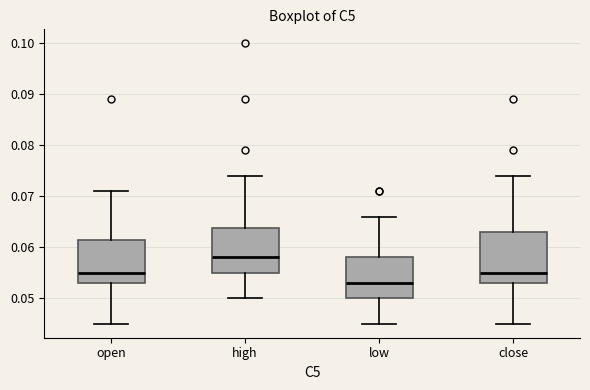

Reading left to right, transcribe this box plot: for each box, give where its median line is, the range the box spans, and where its two whiskers end, as read against the y-axis. The values are not printed on the chart, so give them approximately, as read against the axis.

open: median 0.055, box 0.053 to 0.062, whiskers 0.045 to 0.071
high: median 0.058, box 0.055 to 0.064, whiskers 0.050 to 0.074
low: median 0.053, box 0.050 to 0.058, whiskers 0.045 to 0.066
close: median 0.055, box 0.053 to 0.063, whiskers 0.045 to 0.074